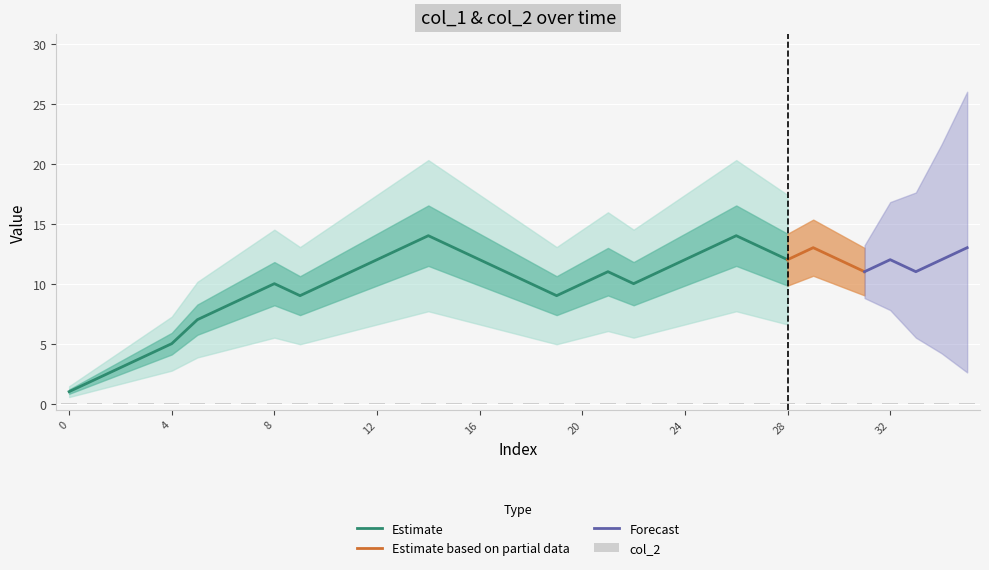

At which category is the sum across all series the highest?

14